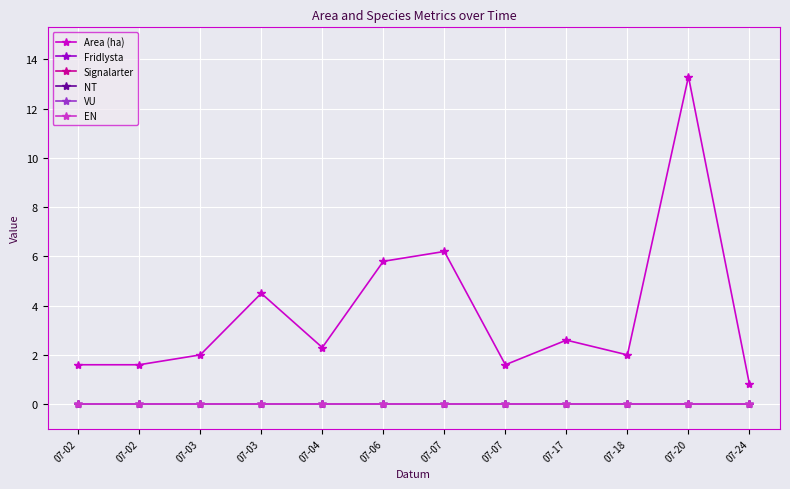

True or false: EN has more than 1 points higher than both neighbors.

False